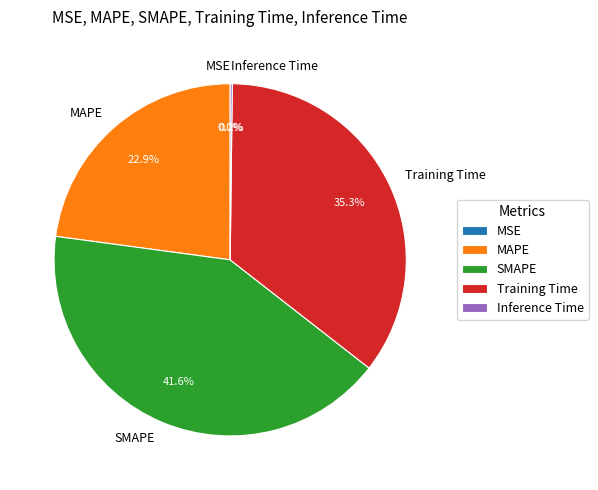

What is the largest slice in the pie chart?

SMAPE